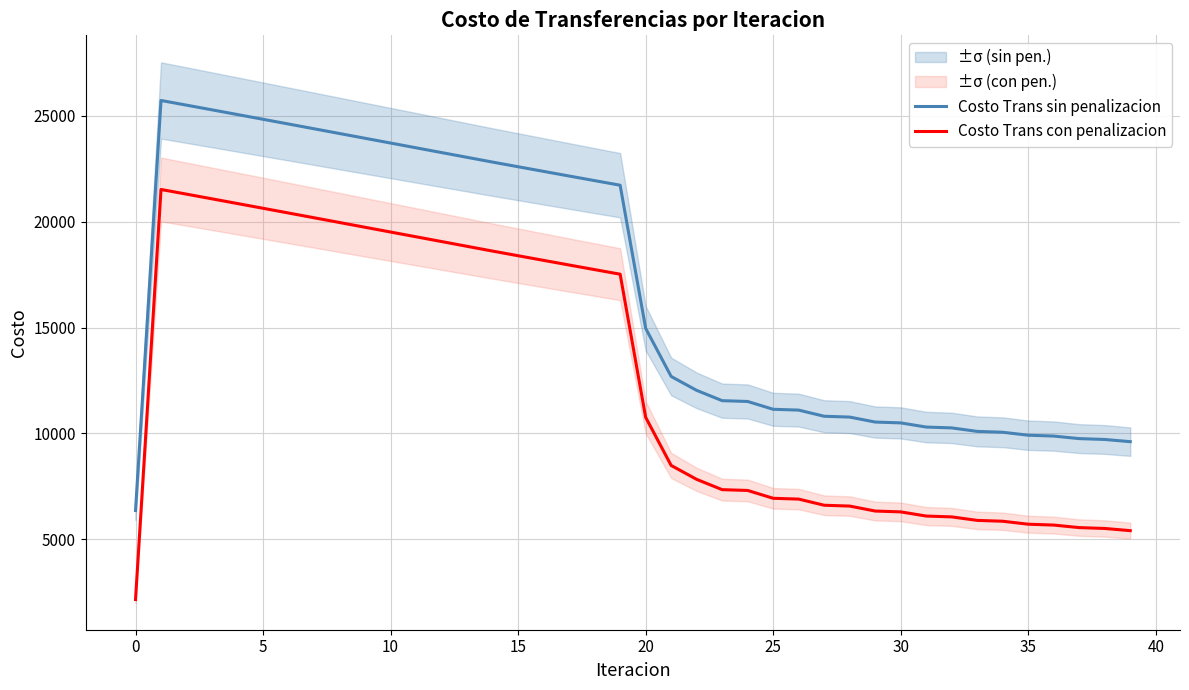

Which series has the largest range (max minus min)?

Costo Trans con penalizacion